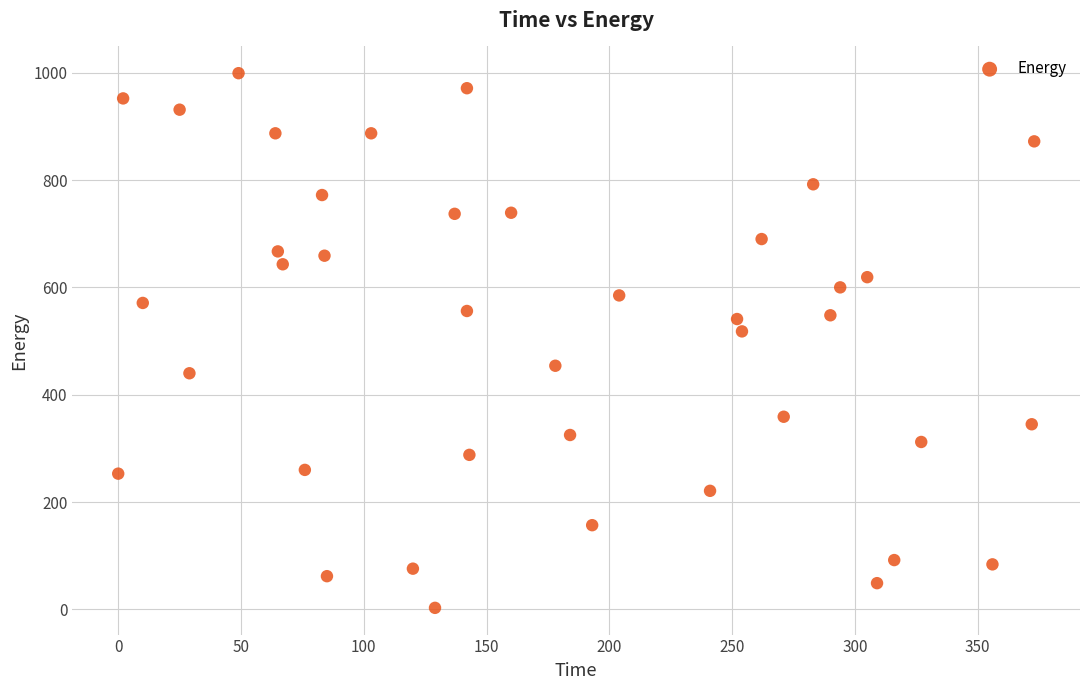

What is the range of X values (max minus min)?

373